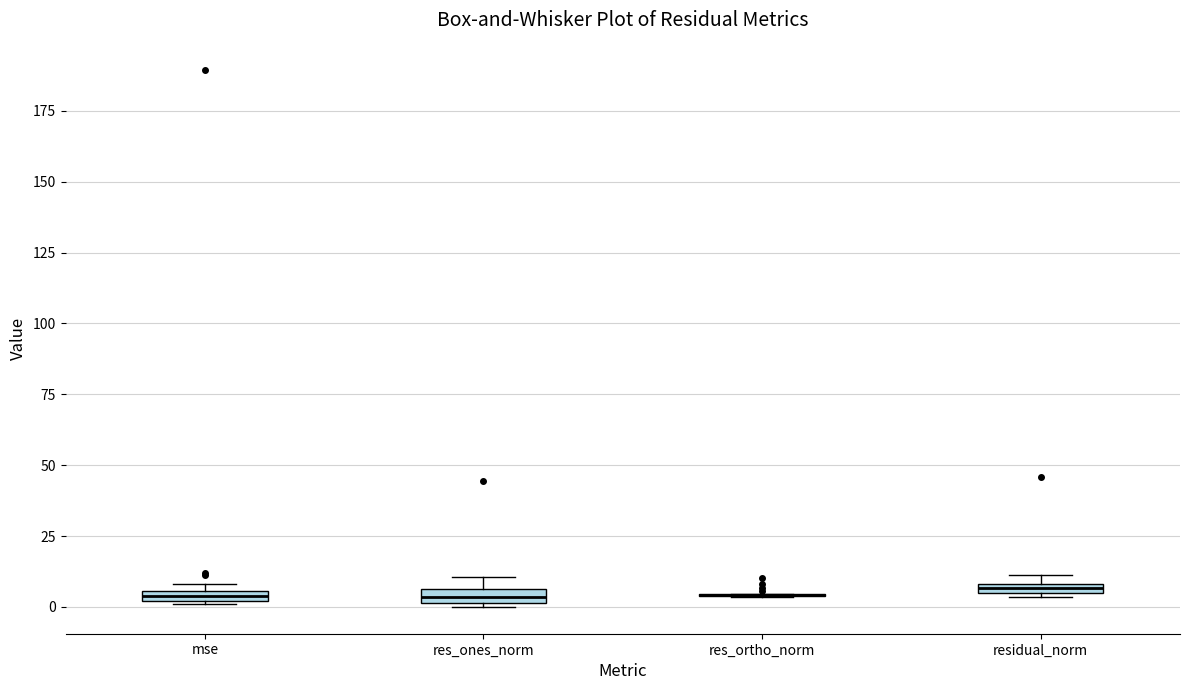

Where is the upper edge of the box for mse on the y-axis? The values are not printed on the chart, so give them approximately, as read against the axis.

5